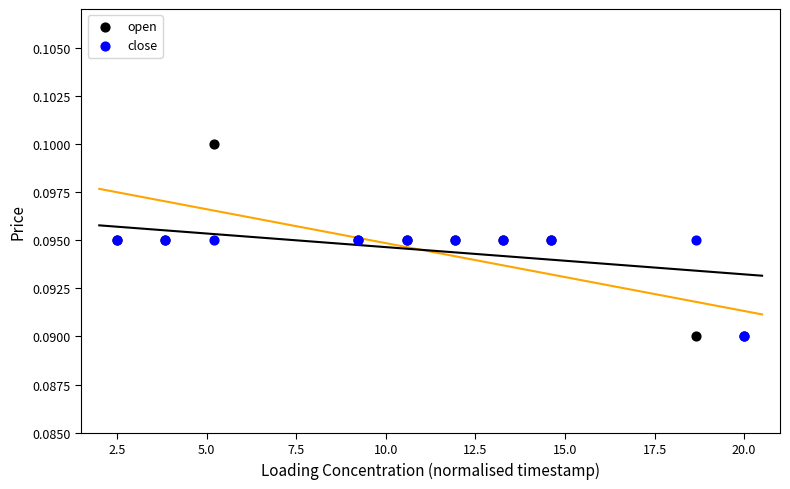

What are all the series names shown in the legend?

open, close